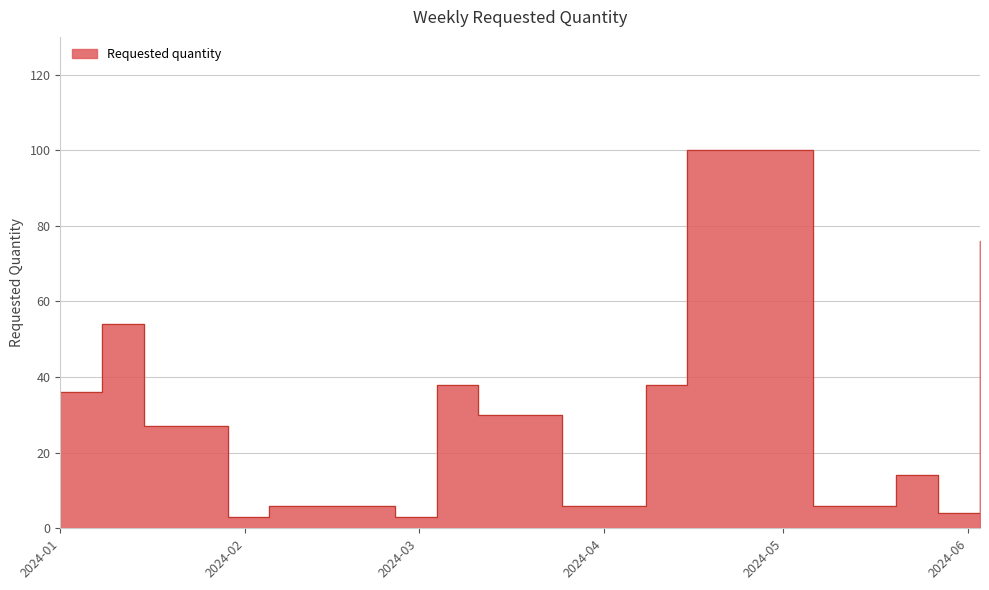

How many data points are above 14?

8